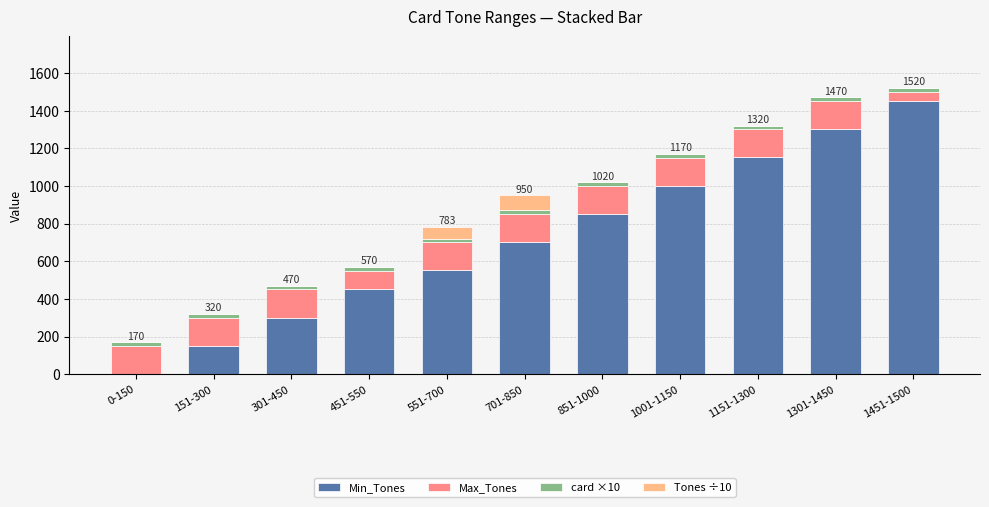

The value of Min_Tones at 1451-1500 is 2343.4. True or false?

False